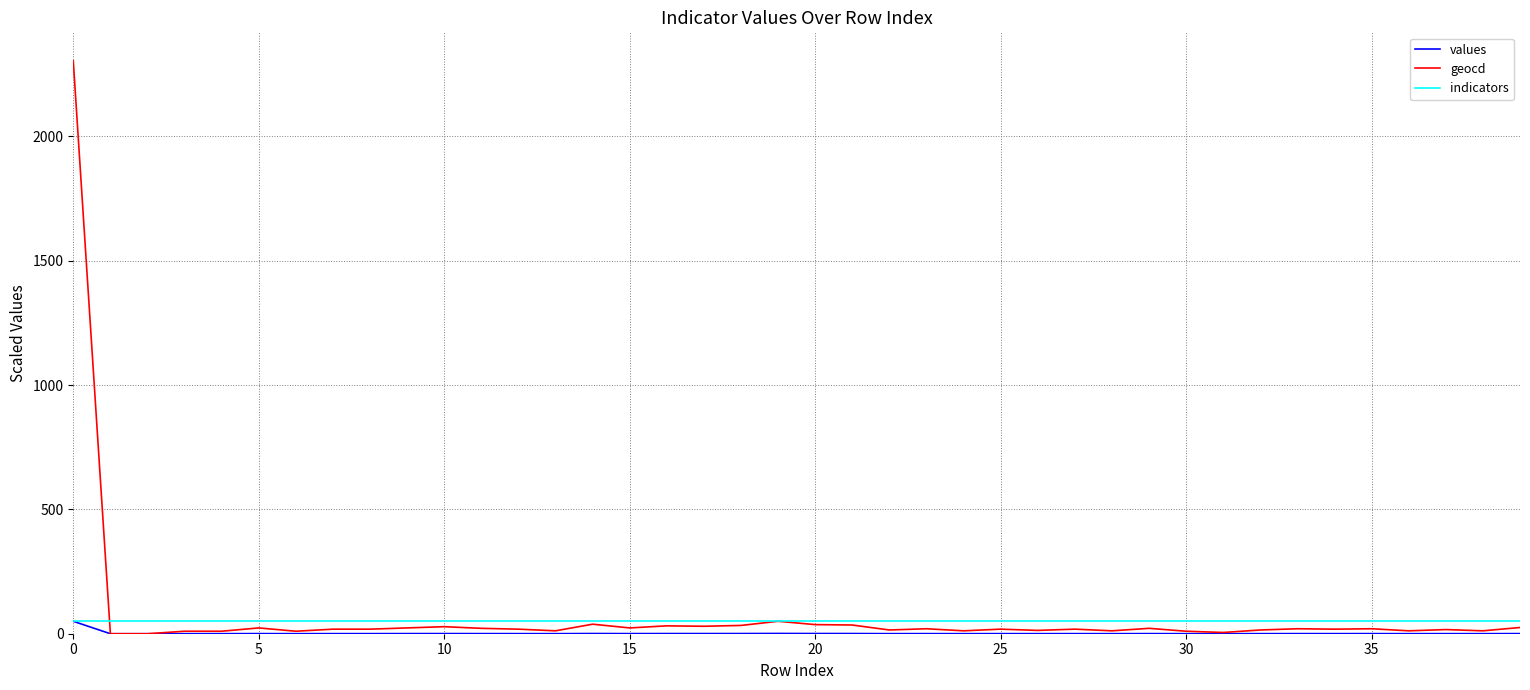

What is the maximum value for indicators?

50.0